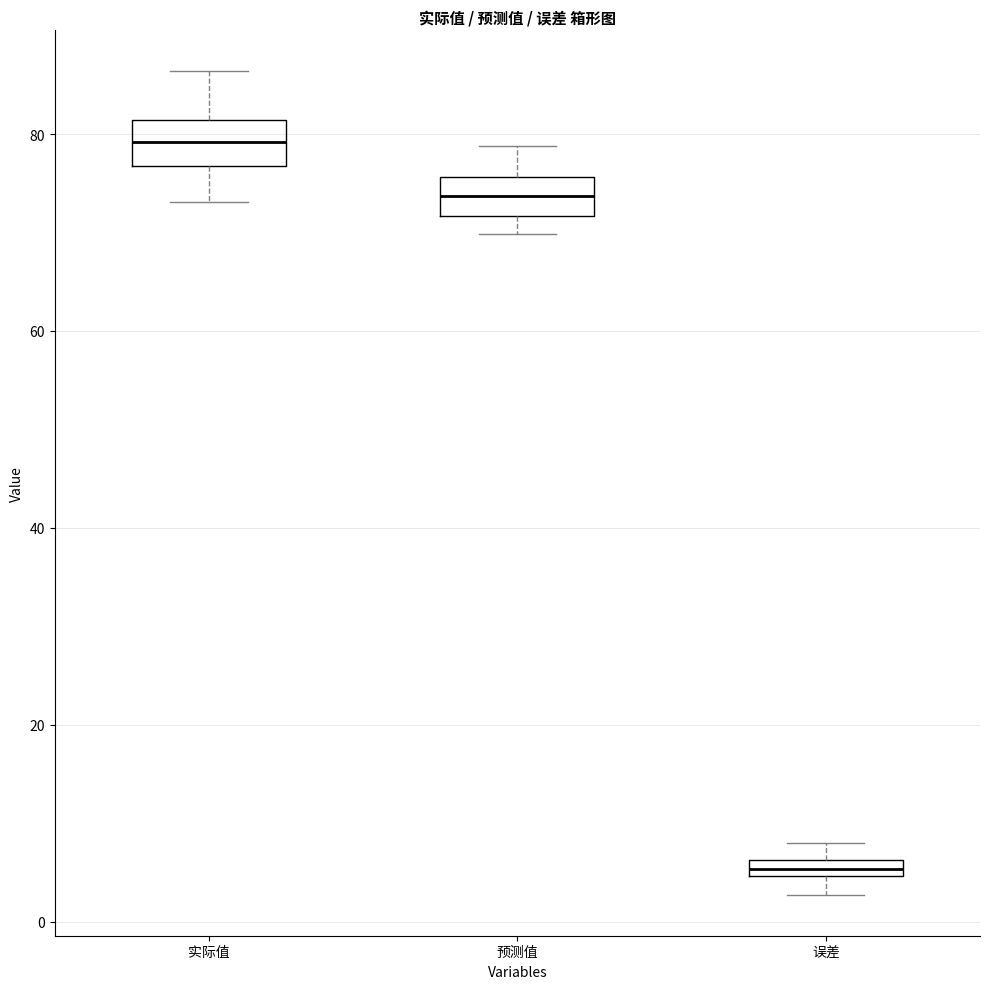

Which box has the highest median line?

实际值